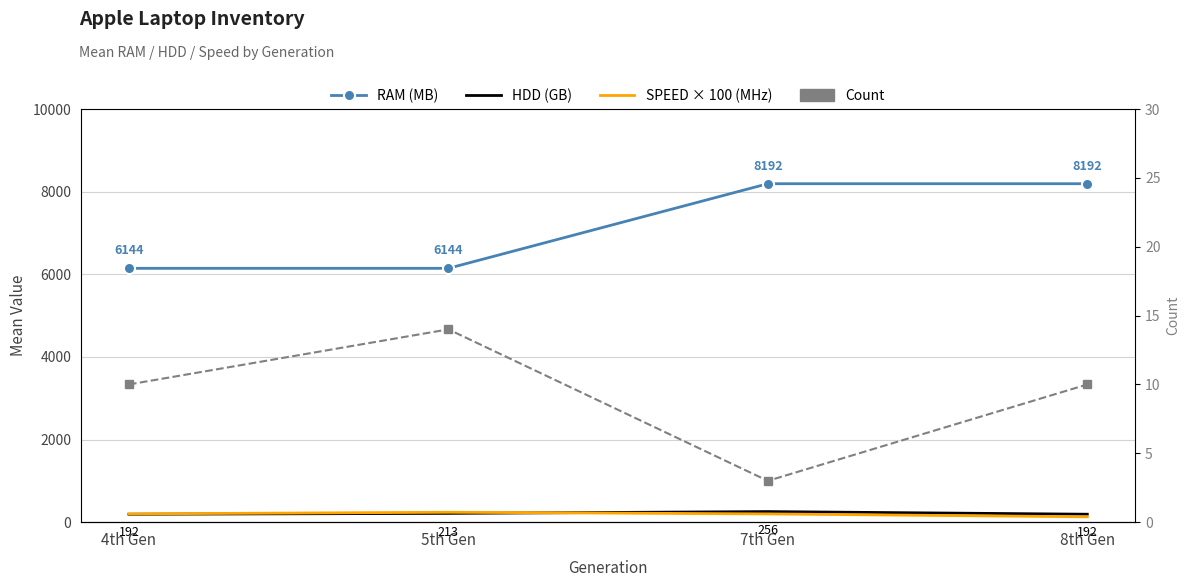

What position from the right is 8th Gen?

1